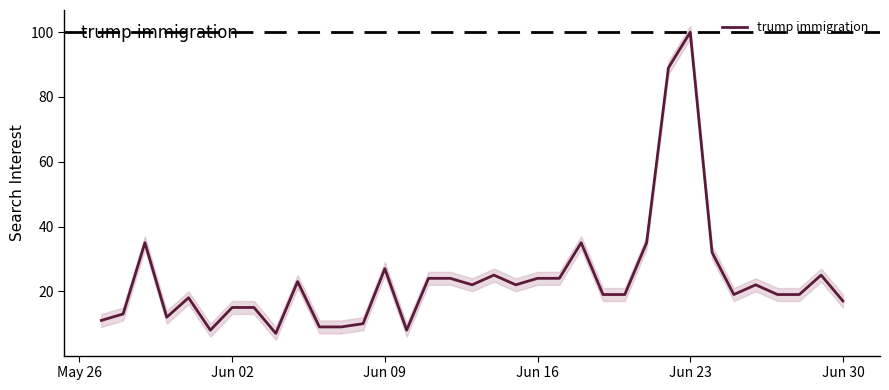

What is the highest value of the trump immigration series?

100